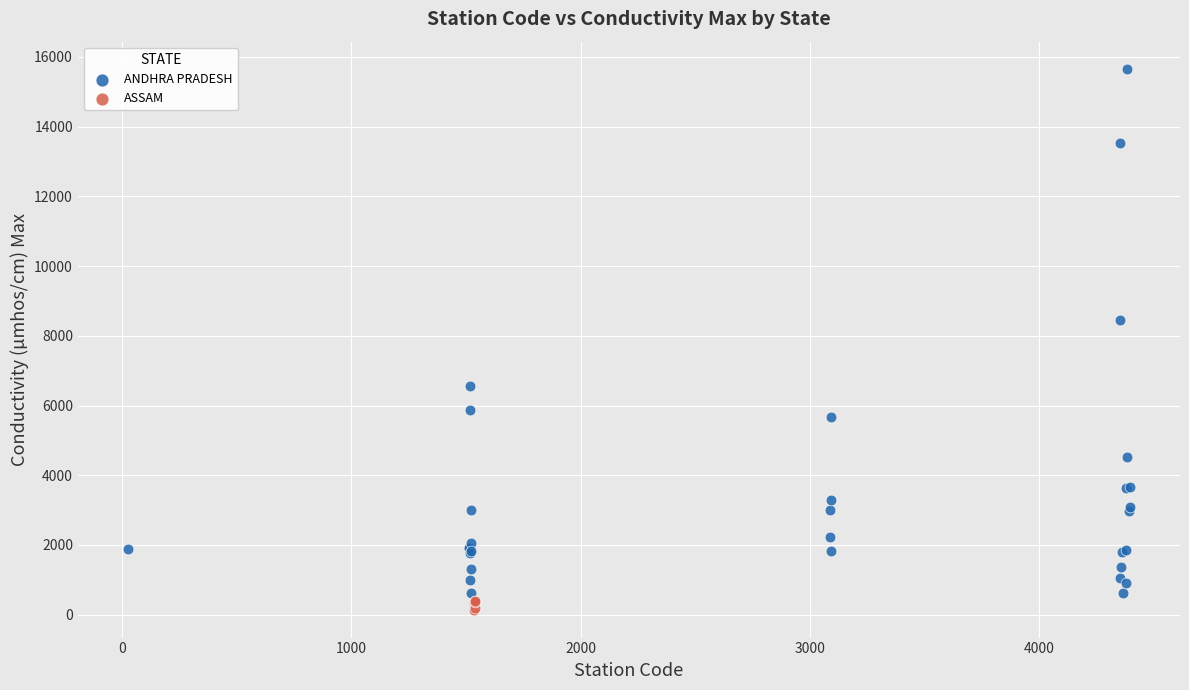

Which series contains the highest Y value?

ANDHRA PRADESH